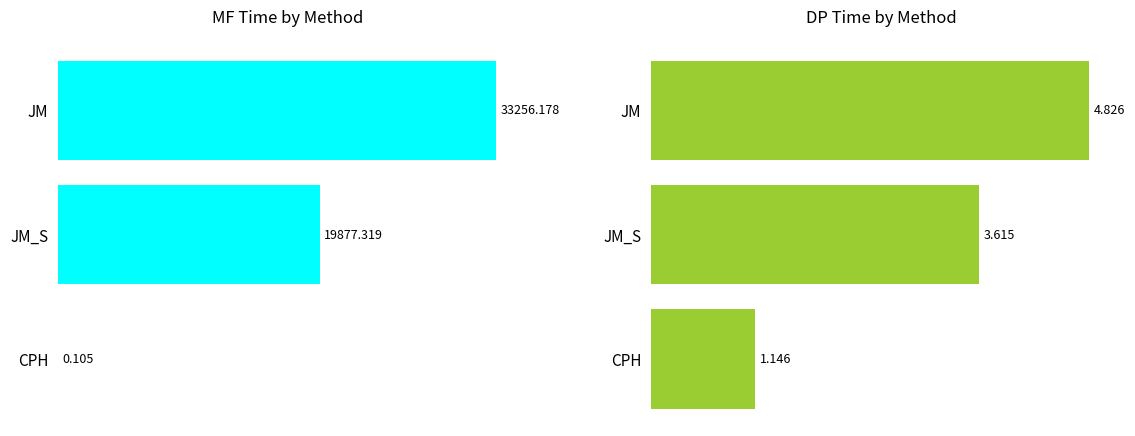

Is it true that MF equals 55155.6 at JM?

False